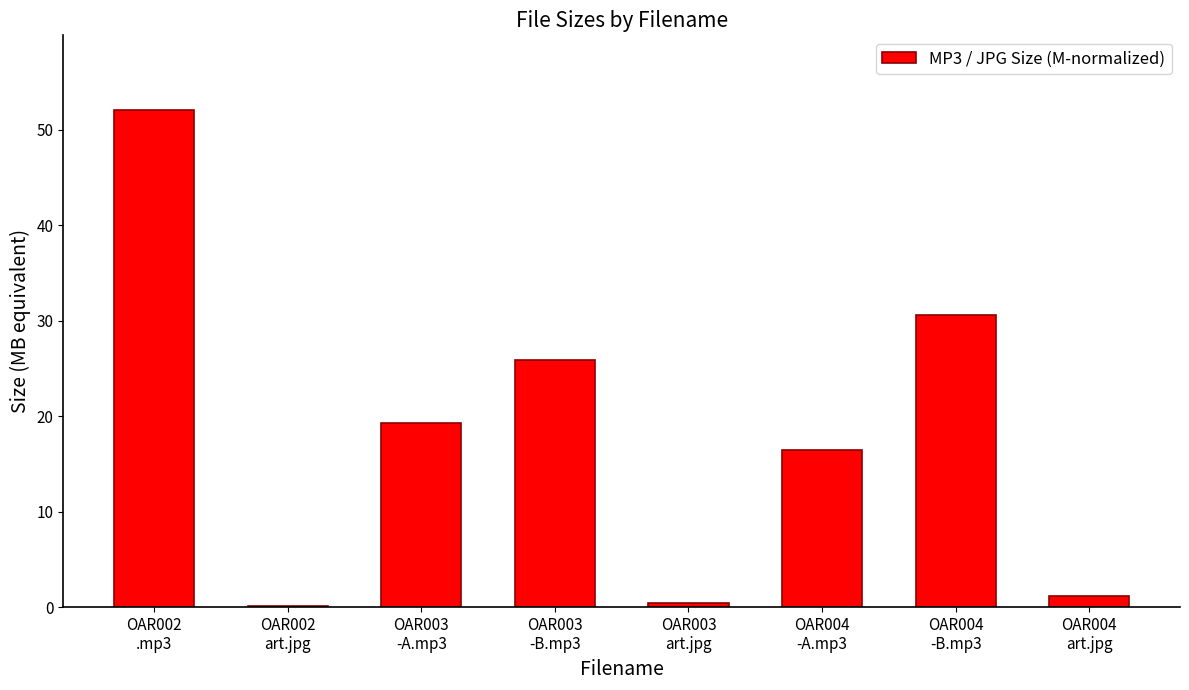

What is the maximum value shown in the chart?

52.1